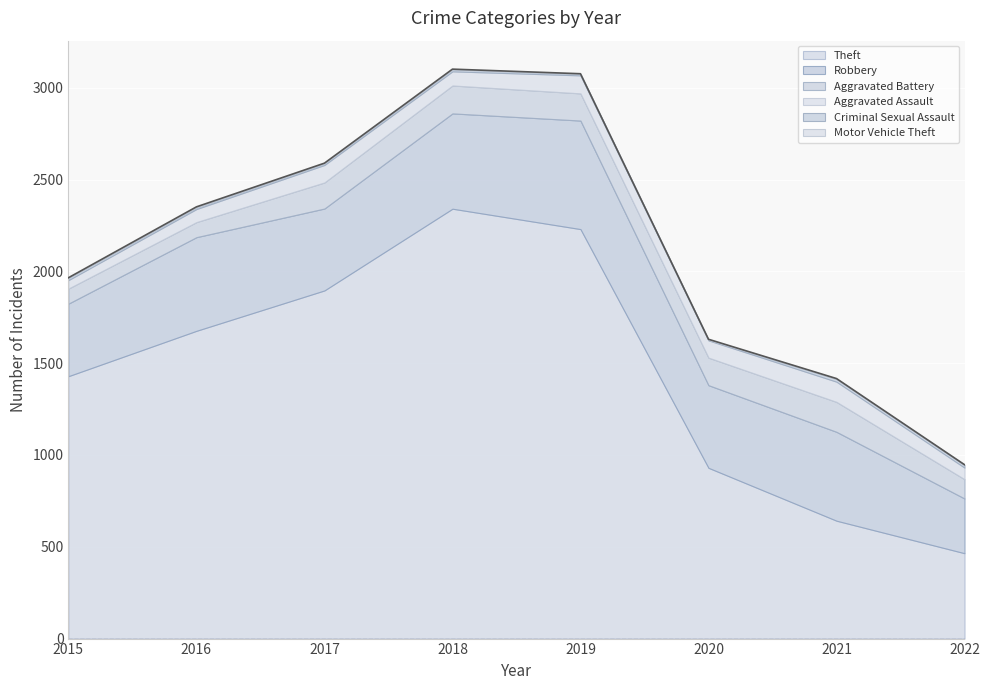

At which label does Criminal Sexual Assault first exceed 11?

2015